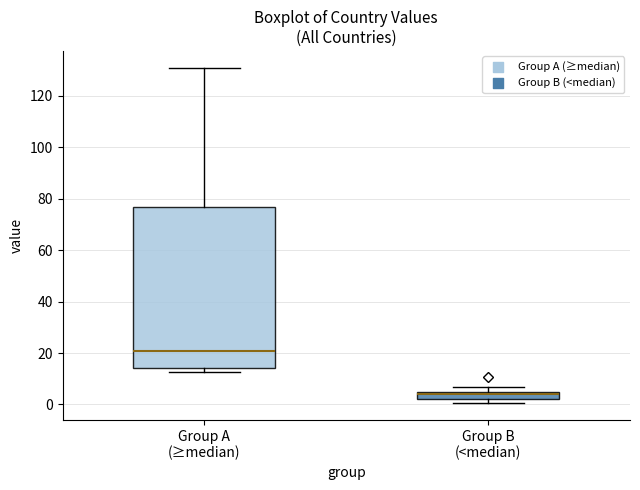

Comparing the boxes themselves (not the whiskers), which one is the tallest?

Group A (≥median)